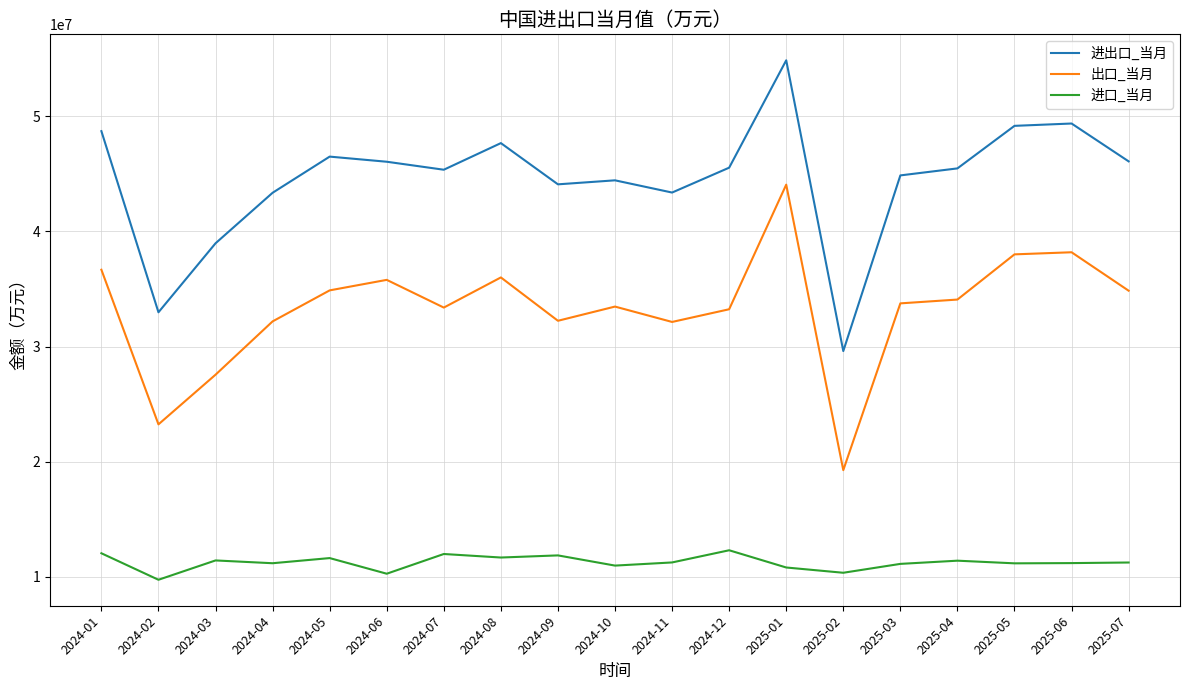

Which series has the widest spread of values?

进出口_当月